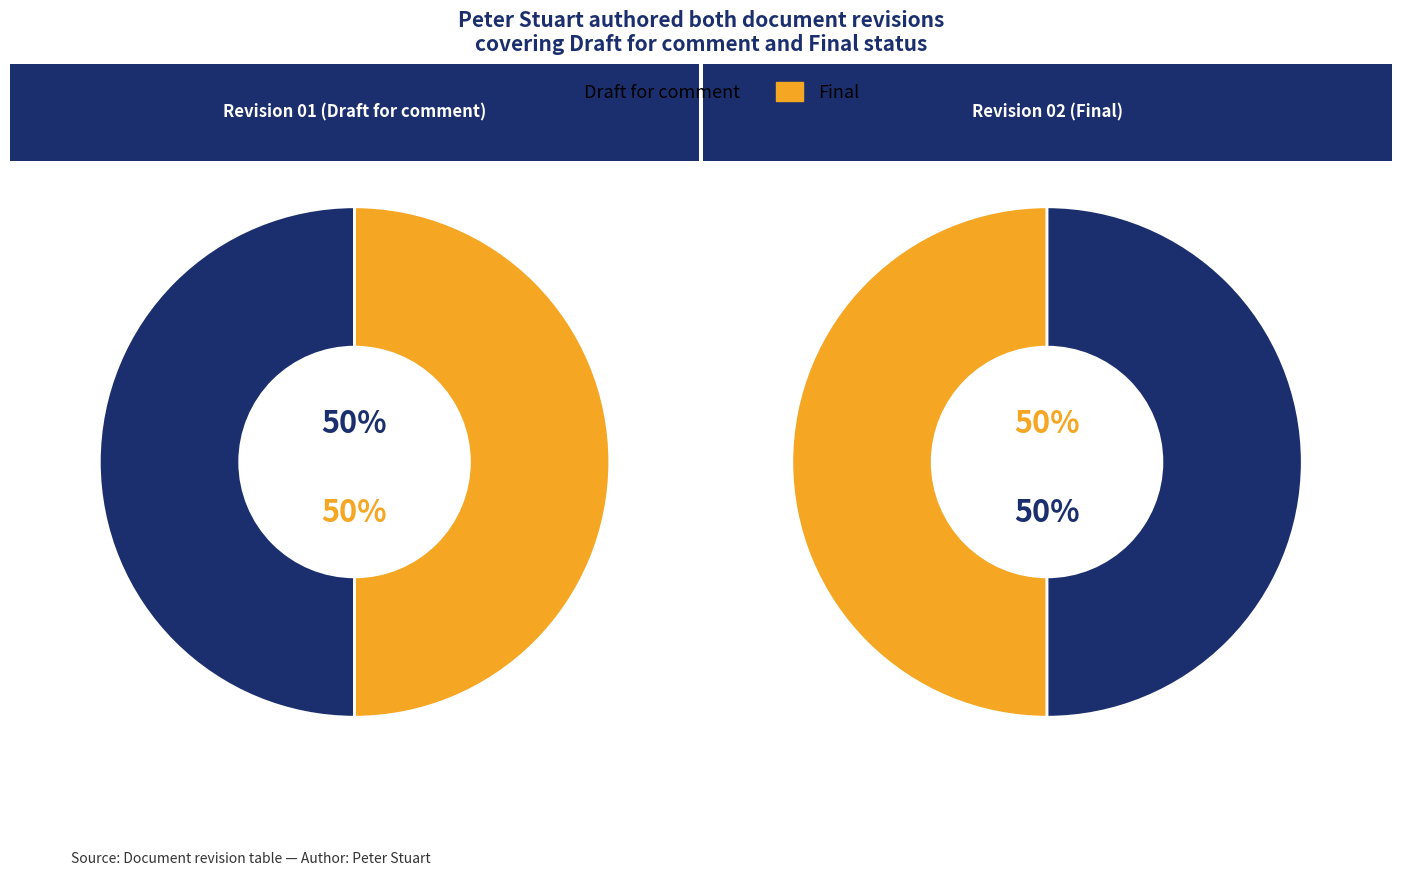

To the nearest percent, what is the average slice percentage?

50%